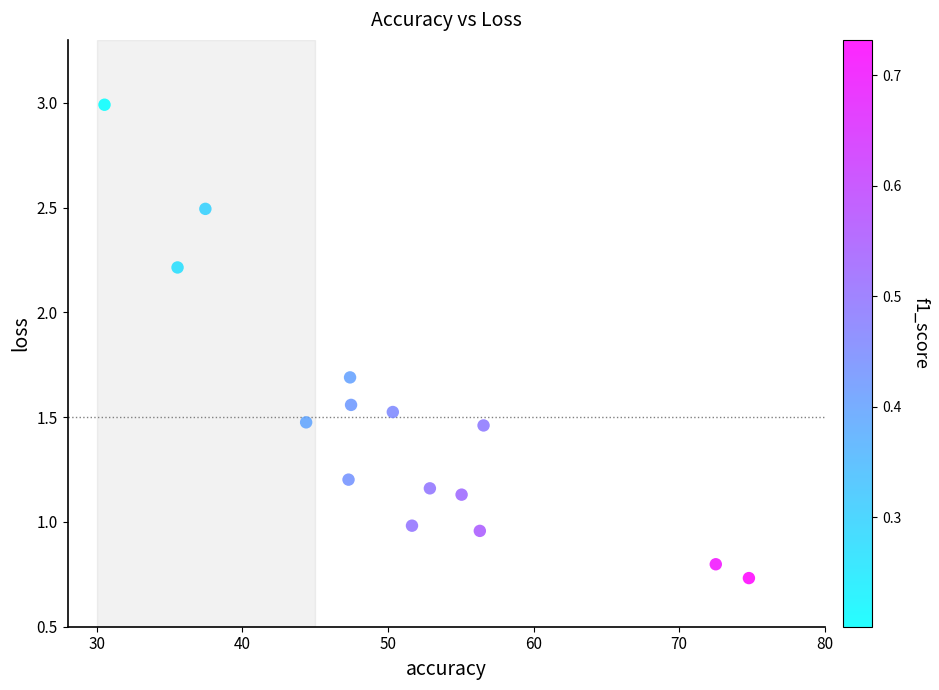

What is the range of Y values (max minus min)?

2.3